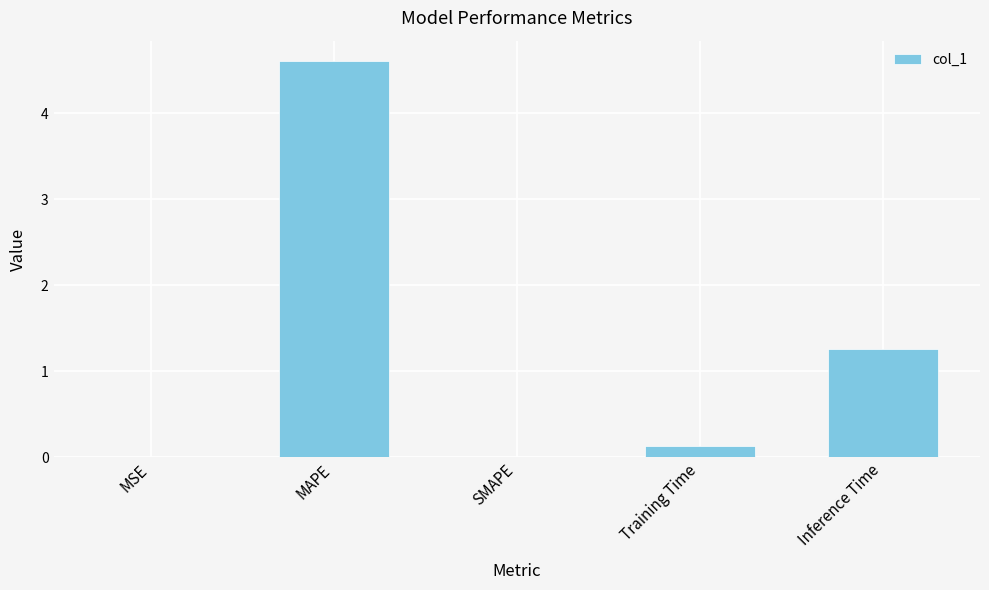

True or false: the data shows 2.2 at SMAPE.

False